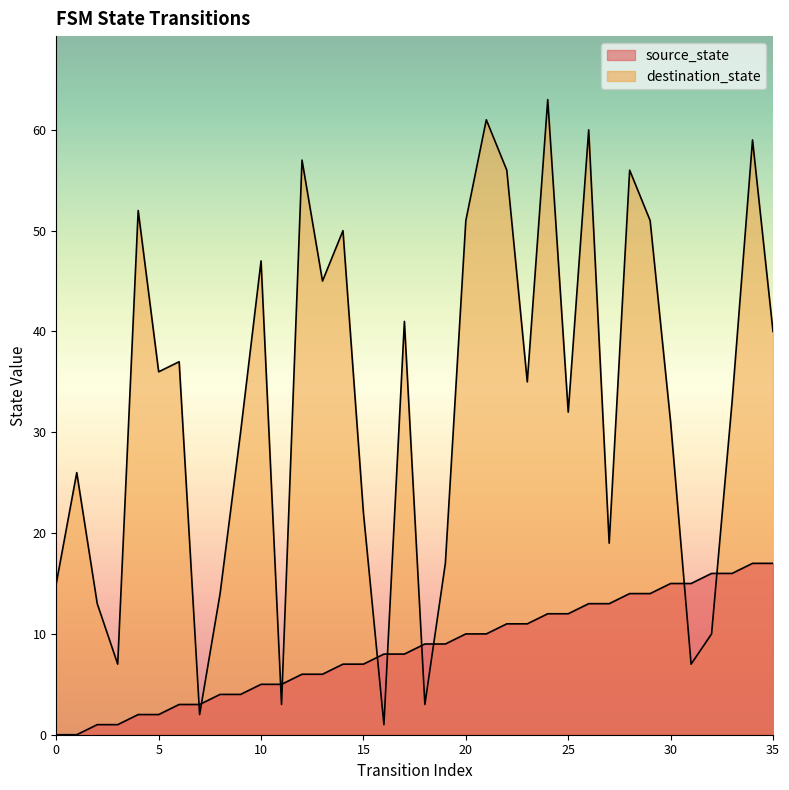

The value of destination_state at 18 is 3. True or false?

True